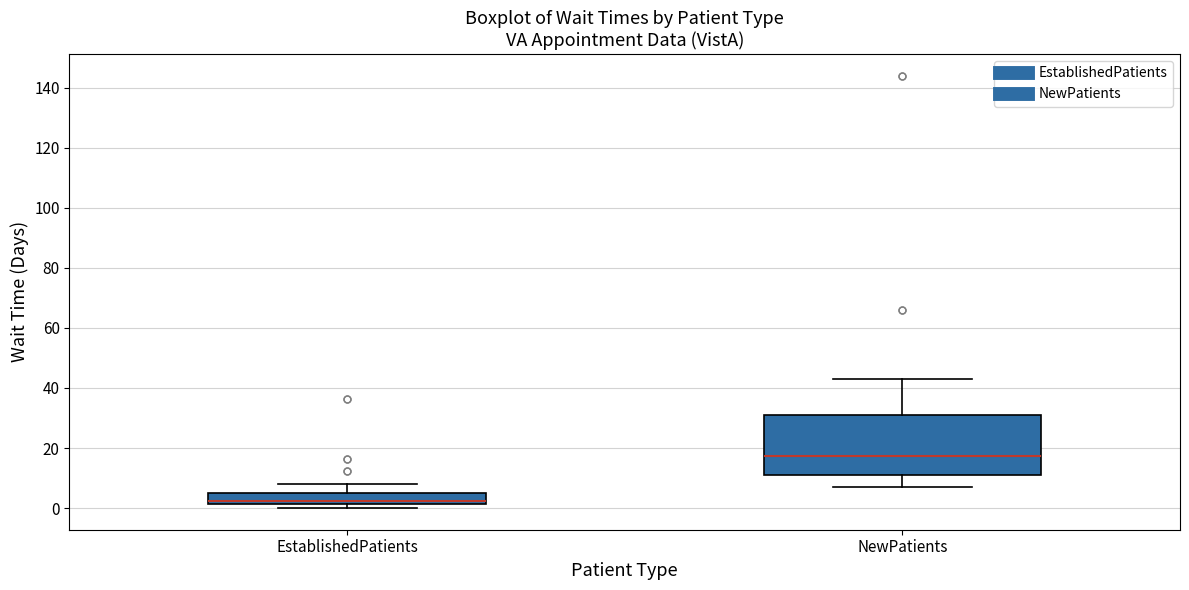

Which box has the highest median line?

NewPatients